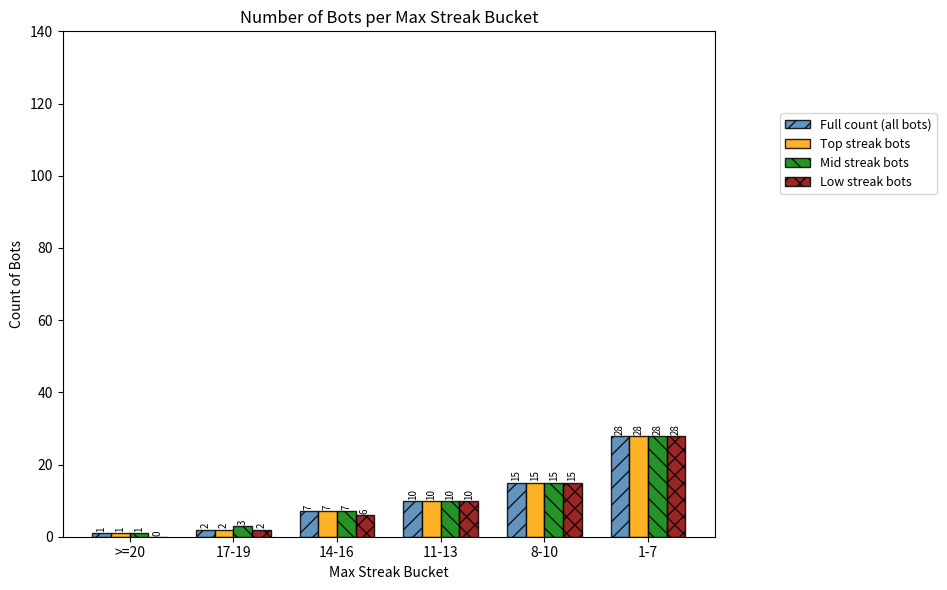

Which series has the largest total across all categories?

Mid streak bots